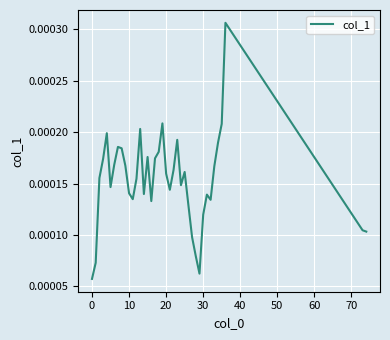

Does the chart display data point markers on the line(s)?

No